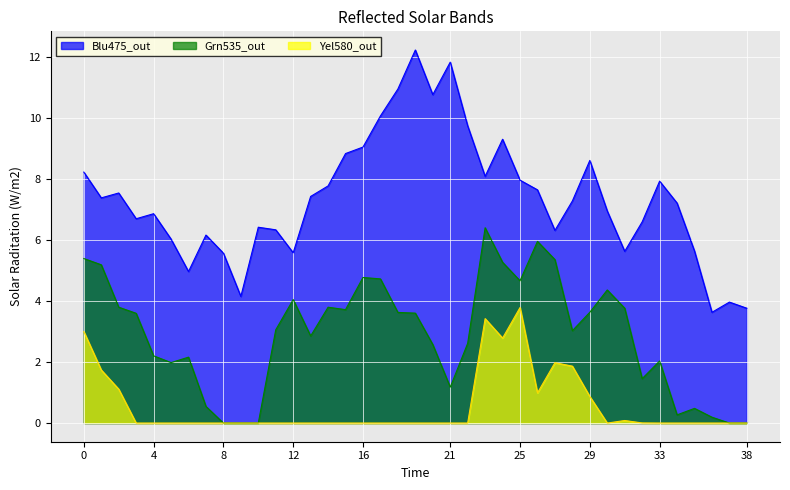

What value does the col_0 series have at 32?

6.6